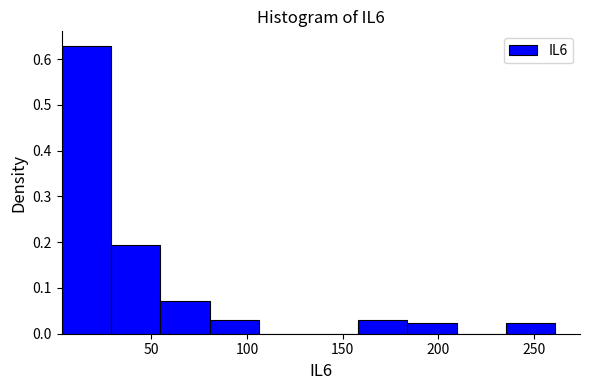

Reading left to right, transcribe this chart: for each bar, give the range it covers on the x-axis and its height. Neither the bar edges nor the heights are printed on the chart, so give them approximately, as read against the axes.

5 to 30: 0.63
30 to 55: 0.19
55 to 80: 0.07
80 to 105: 0.03
105 to 130: 0
130 to 160: 0
160 to 185: 0.03
185 to 210: 0.02
210 to 235: 0
235 to 260: 0.02